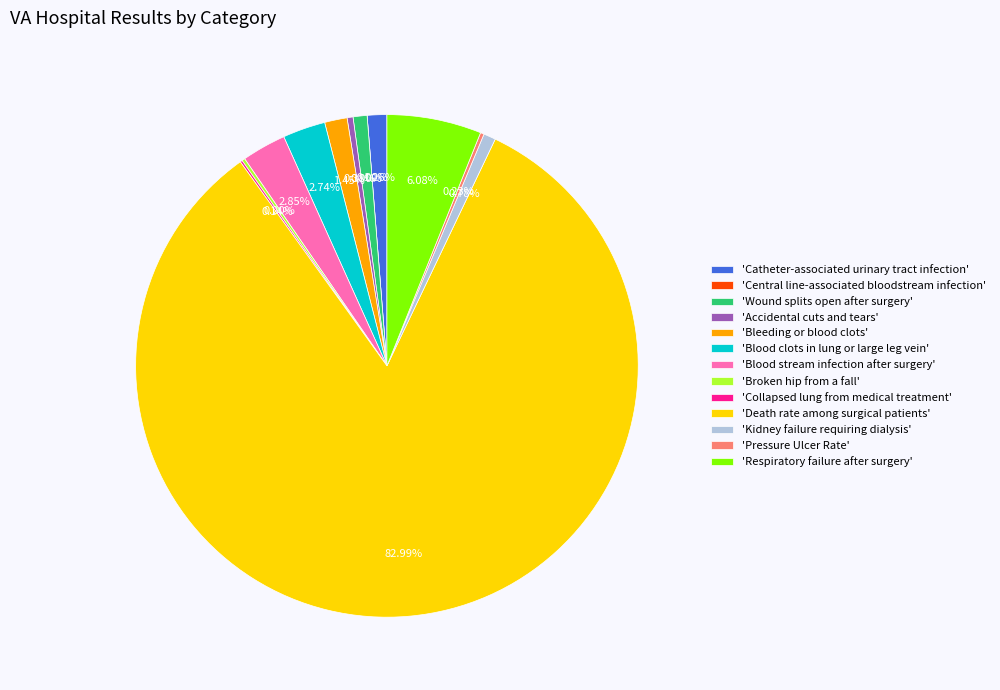

Does Wound splits open after surgery account for over 50% of the chart?

No